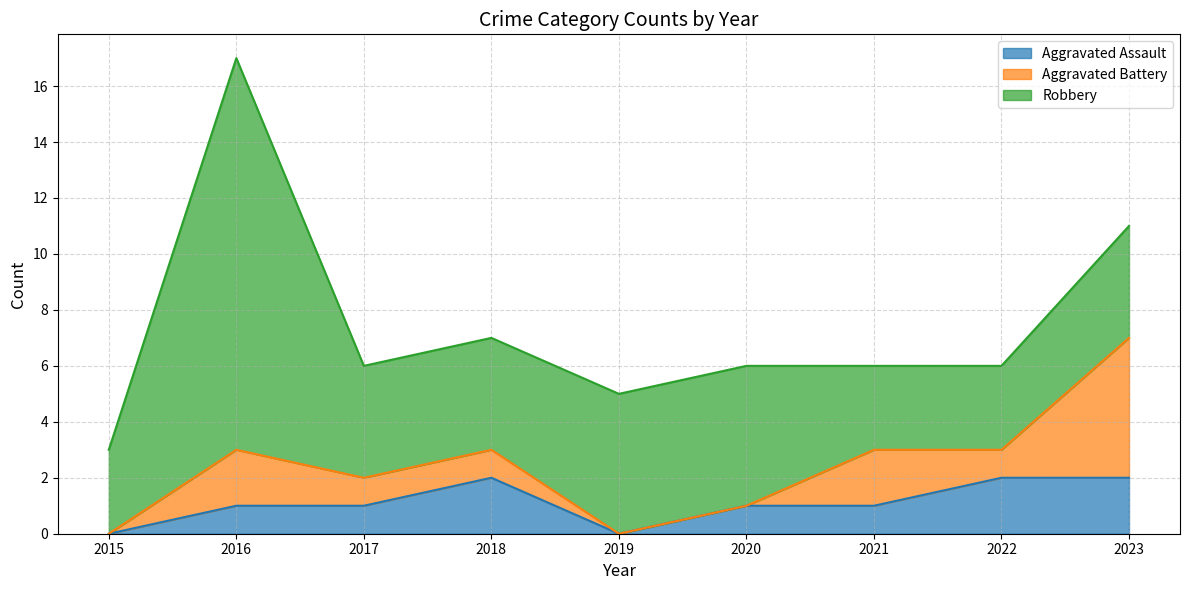

In Aggravated Battery, how many points are higher than both neighbors (excluding endpoints)?

2